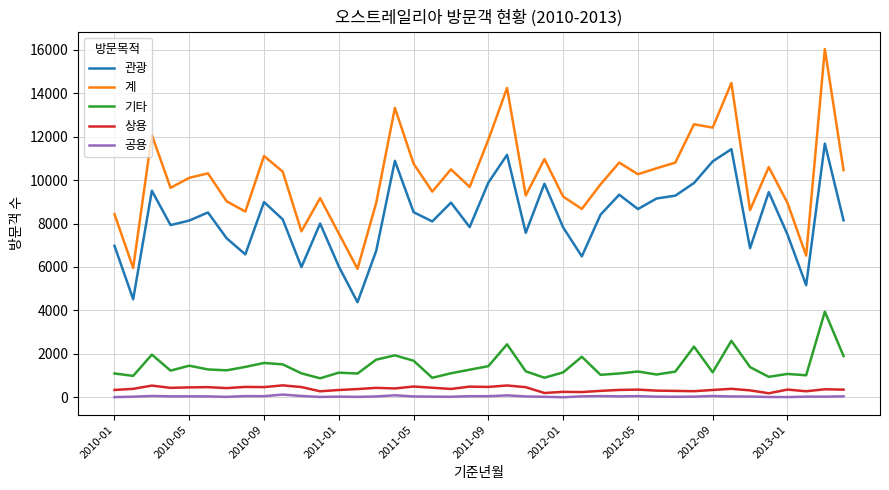

Which series has the largest range (max minus min)?

계